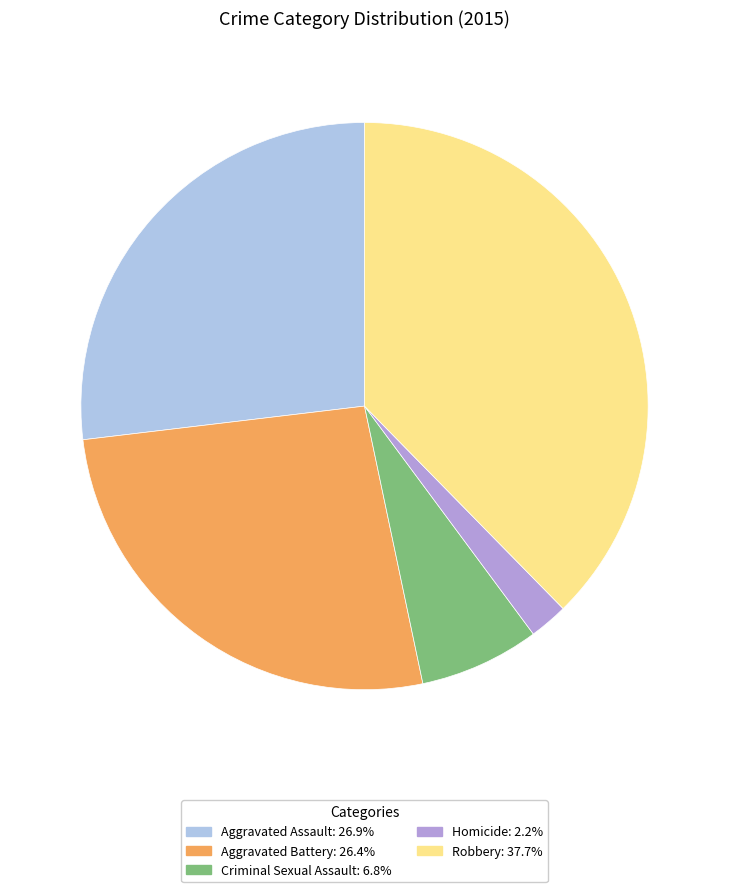

Combined, do Robbery and Homicide account for over 50%?

No